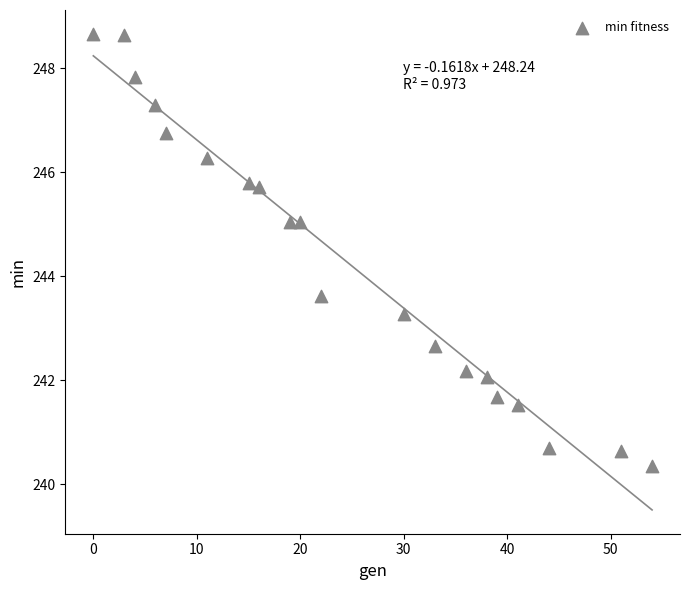

What Y value in the scatter plot is closest to 244?

243.6